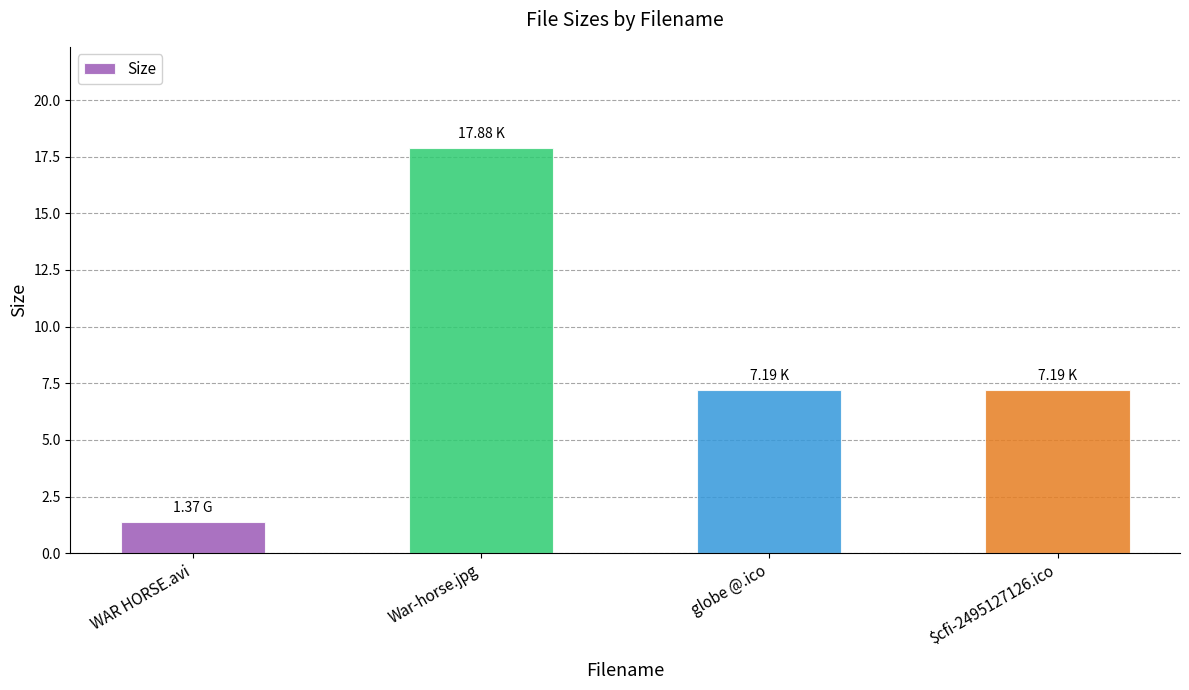

Which label corresponds to the largest value in the chart?

War-horse.jpg